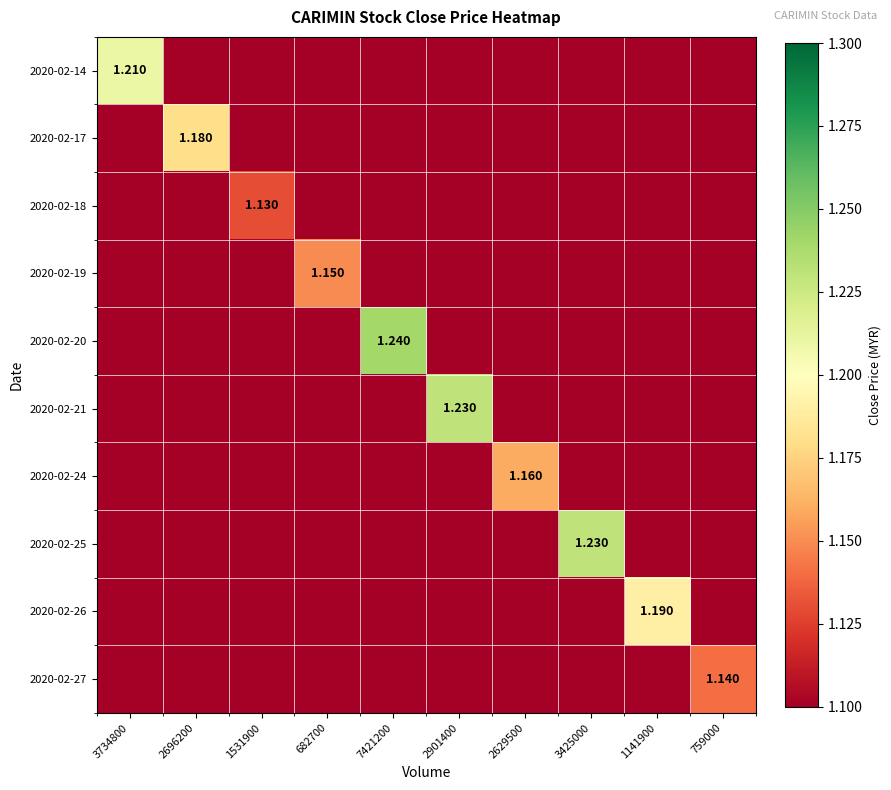

What is the greatest value displayed?

1.2